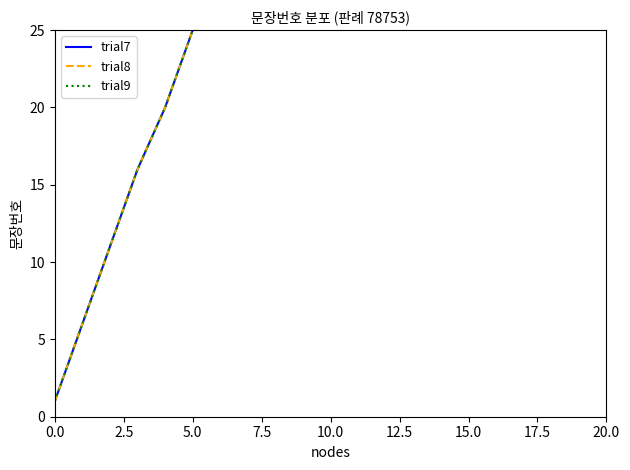

Which series has the widest spread of values?

trial7